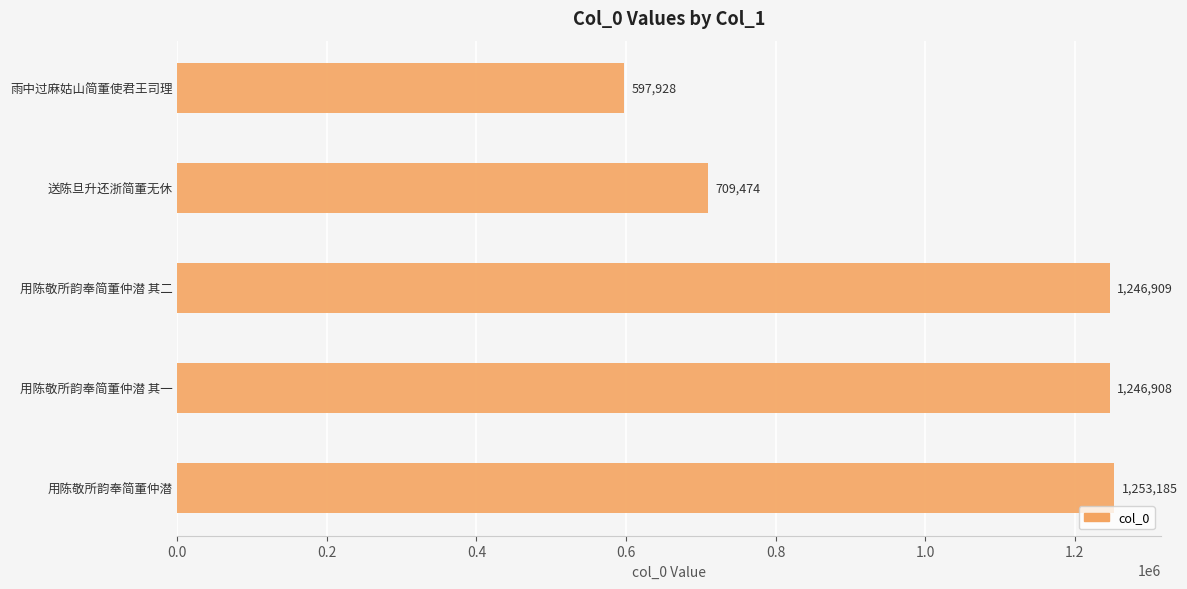

What is the greatest value displayed?

1253185